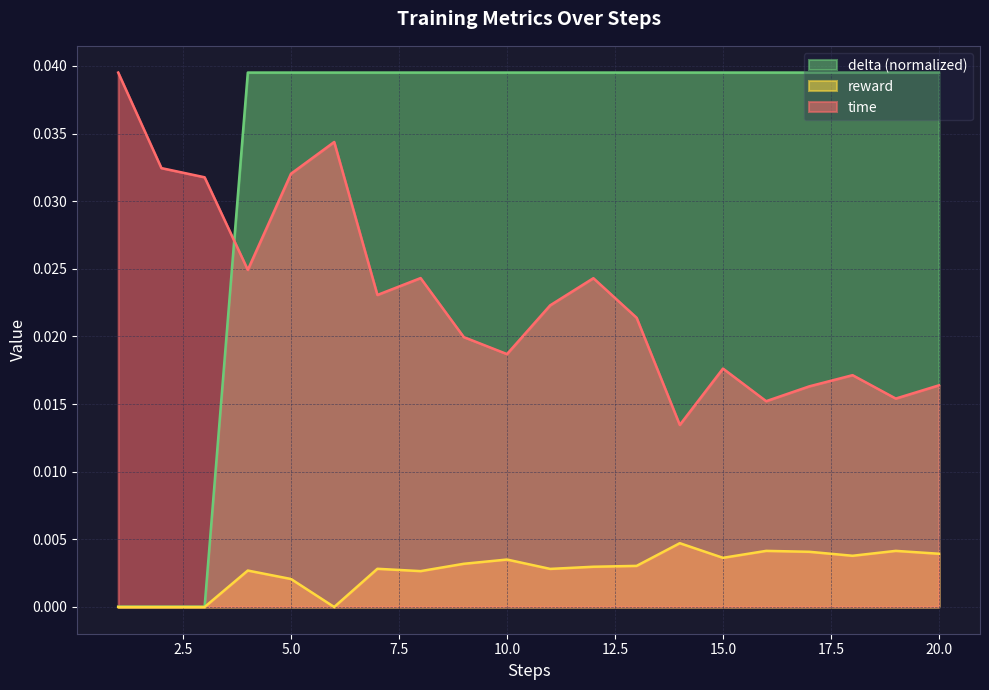

Rank the series at 15 from highest to lowest value.

delta, time, reward